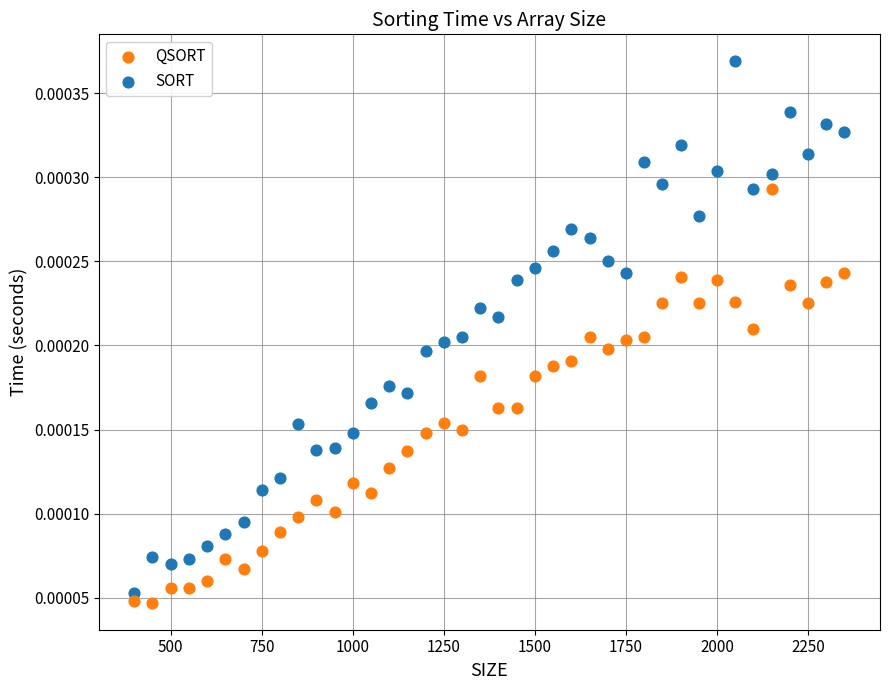

Which series has the widest spread of Y values?

SORT